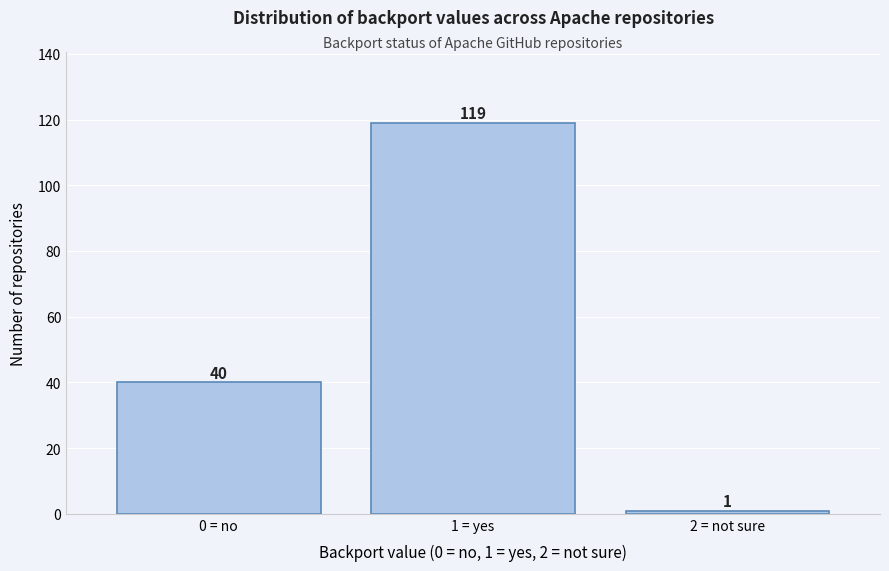

Reading right to left, what are all the values shown in this chart?

2 = not sure=1	1 = yes=119	0 = no=40